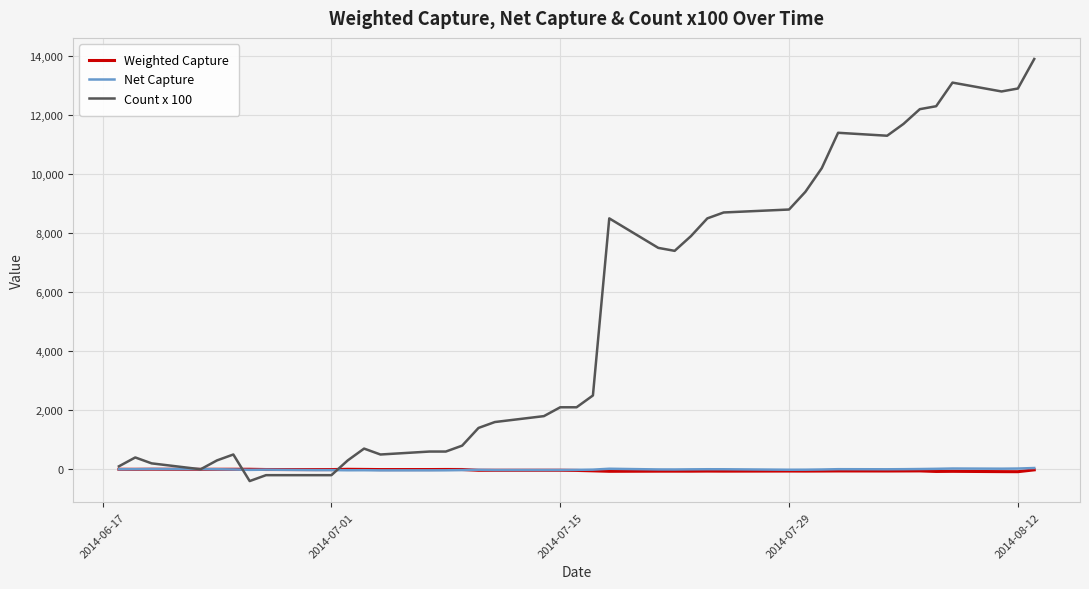

Which series has the widest spread of values?

Count x 100